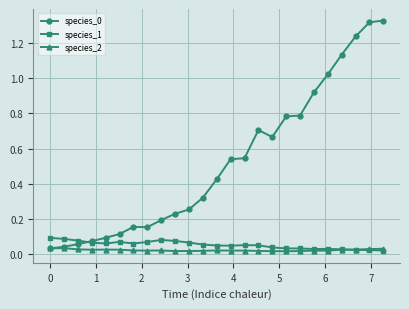

At how many categories does at least one series exceed 1?

5